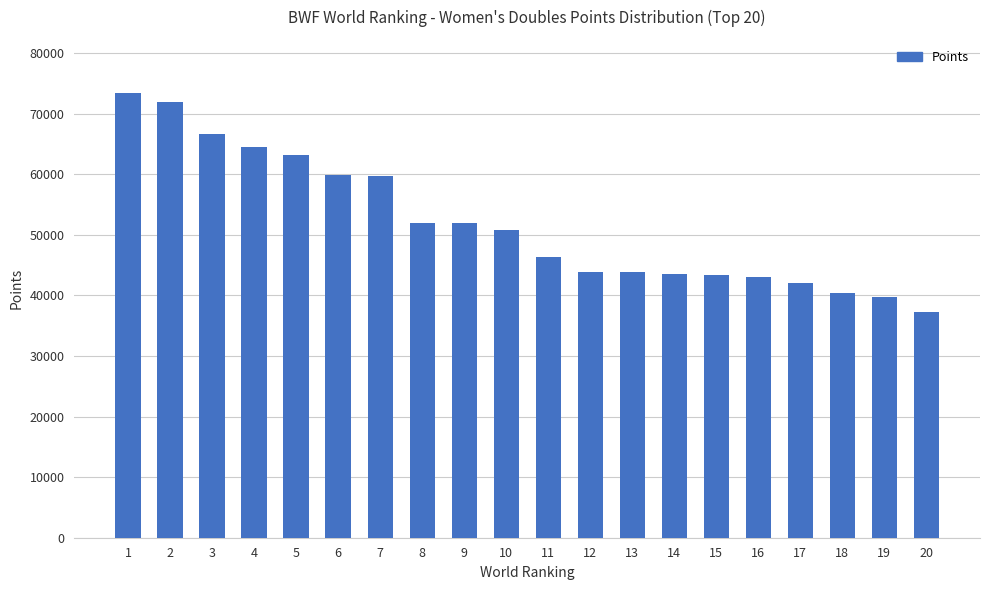

How many bars are there in total?

20